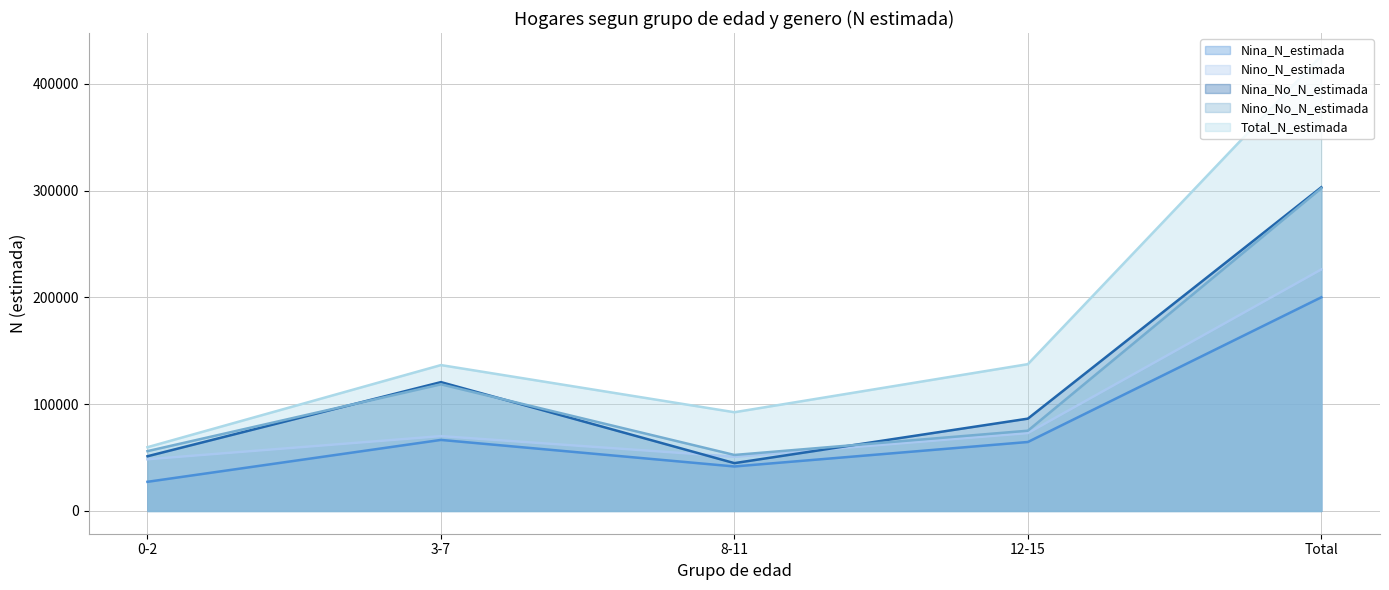

What is the greatest value displayed?

426378